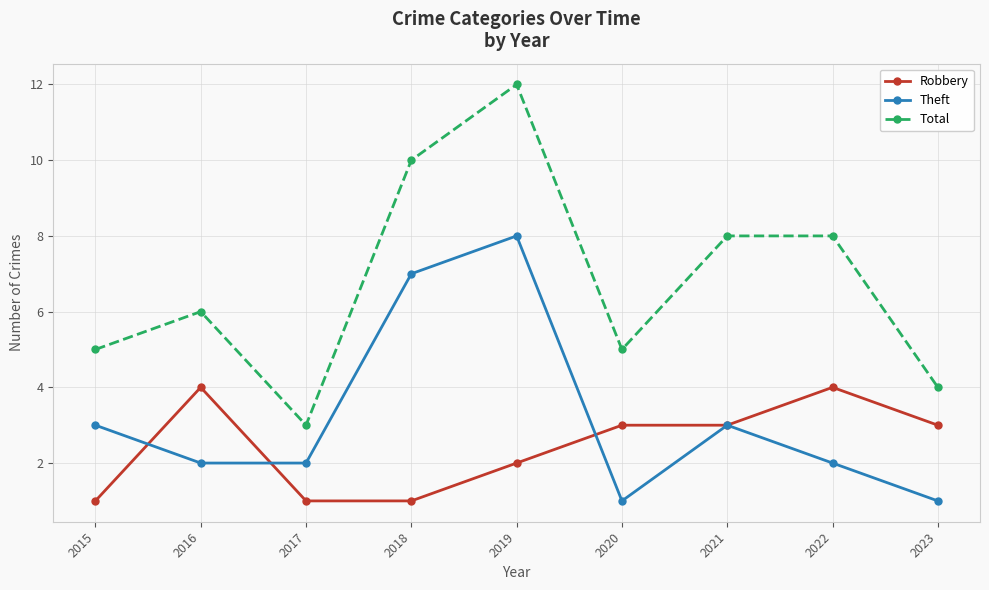

At 2017, list the series in order from smallest to largest.

Robbery, Theft, Total